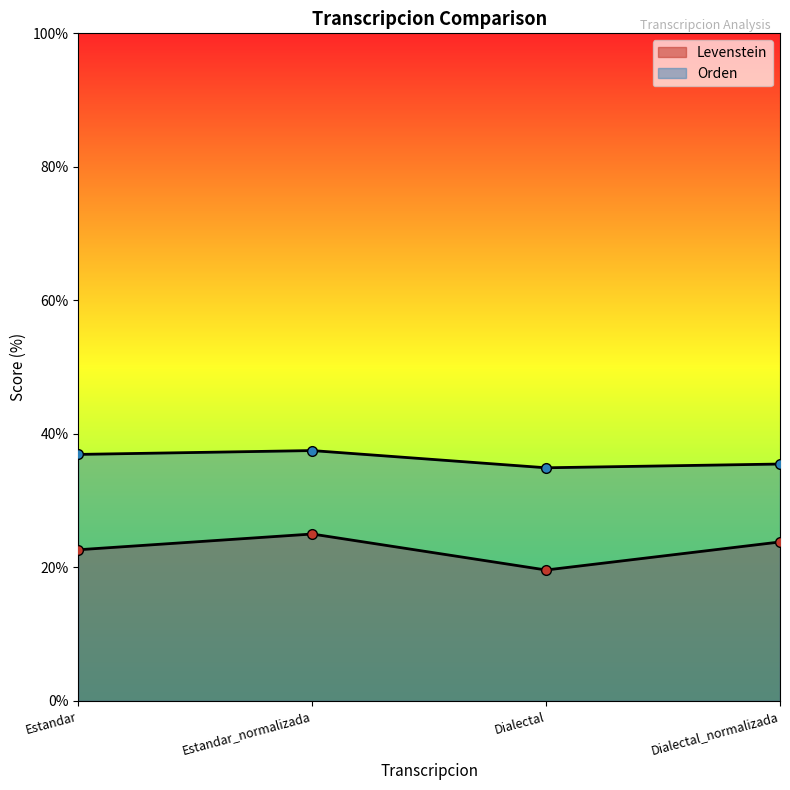

Which series changed the most between Estandar_normalizada and Dialectal_normalizada?

Orden